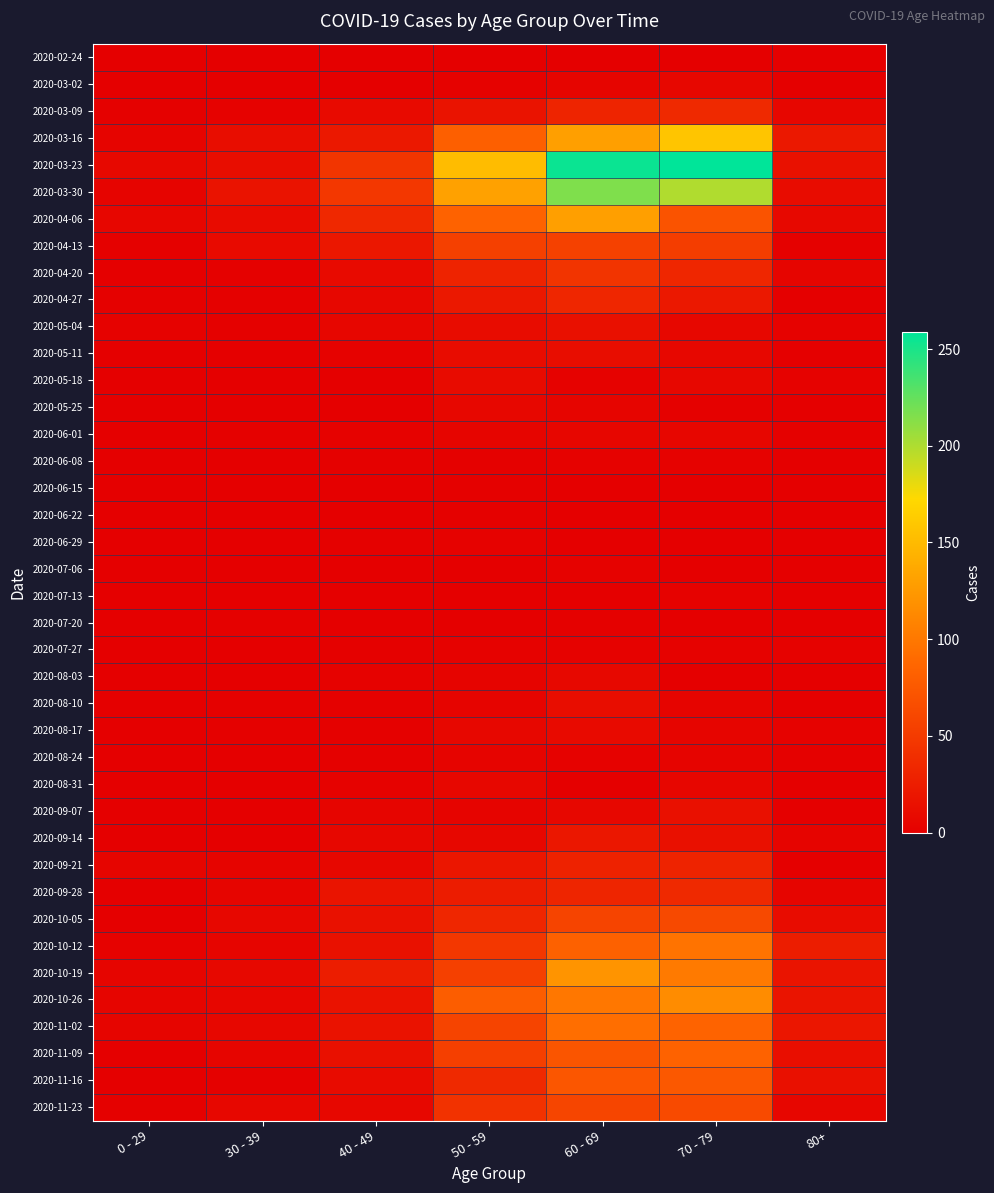

At which category does the chart reach its minimum across all series?

0 - 29